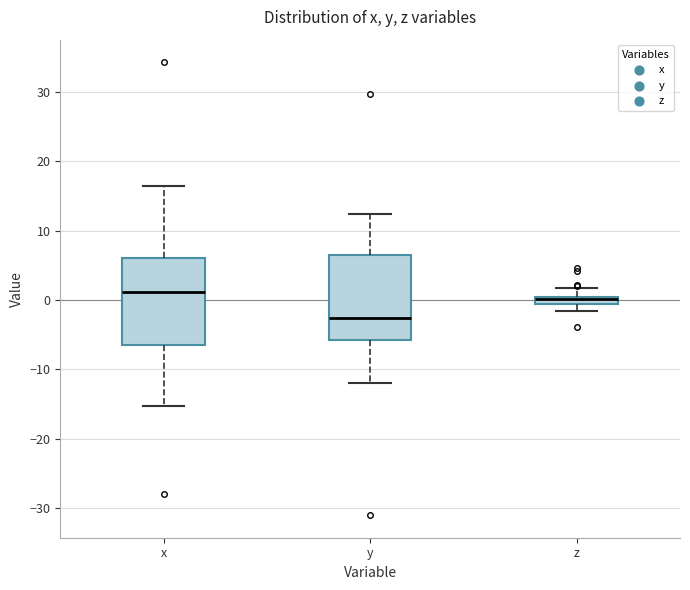

Where does the lower whisker of the box for x end on the y-axis? The values are not printed on the chart, so give them approximately, as read against the axis.

-15